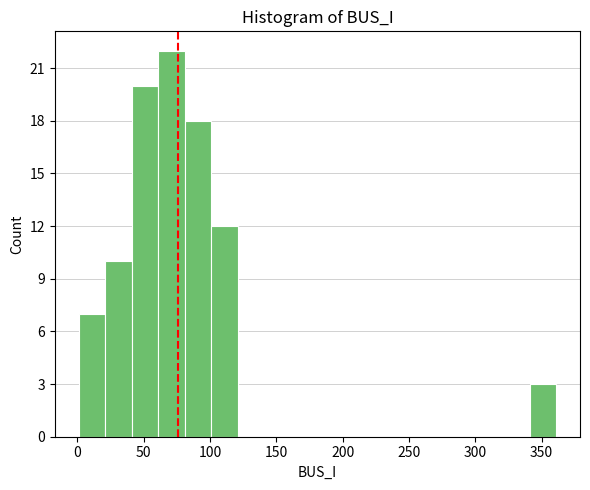

Reading left to right, transcribe this chart: for each bar, give the range it covers on the x-axis and its height. Neither the bar edges nor the heights are printed on the chart, so give them approximately, as read against the axes.

1 to 21: 7
21 to 41: 10
41 to 61: 20
61 to 81: 22
81 to 101: 18
101 to 121: 12
121 to 141: 0
141 to 161: 0
161 to 181: 0
181 to 201: 0
201 to 221: 0
221 to 241: 0
241 to 261: 0
261 to 281: 0
281 to 301: 0
301 to 321: 0
321 to 341: 0
341 to 361: 3